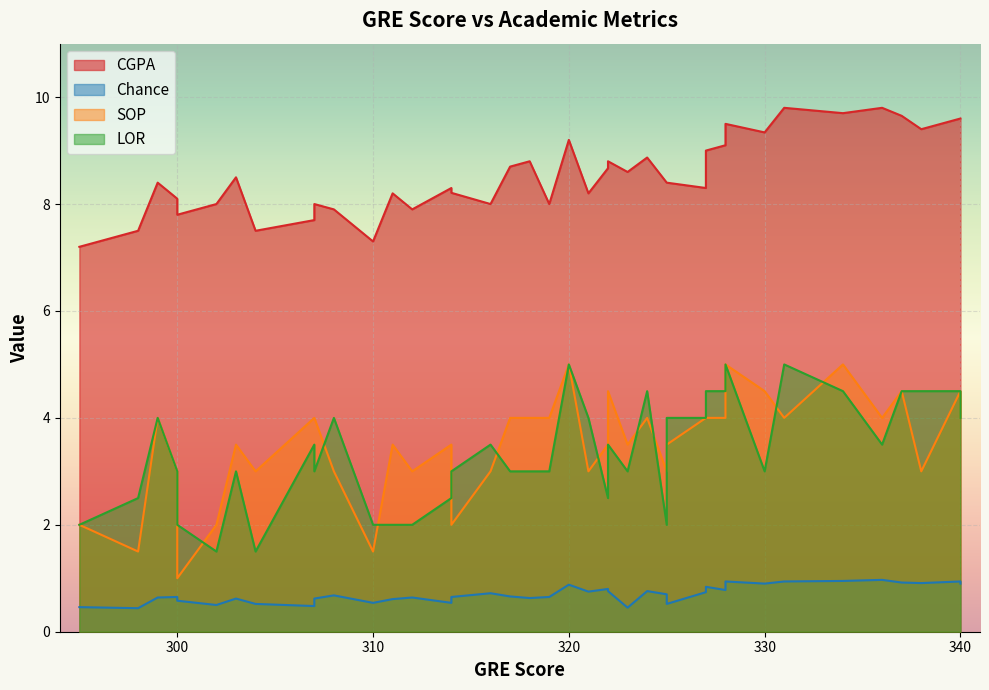

Which series has the largest total across all categories?

CGPA